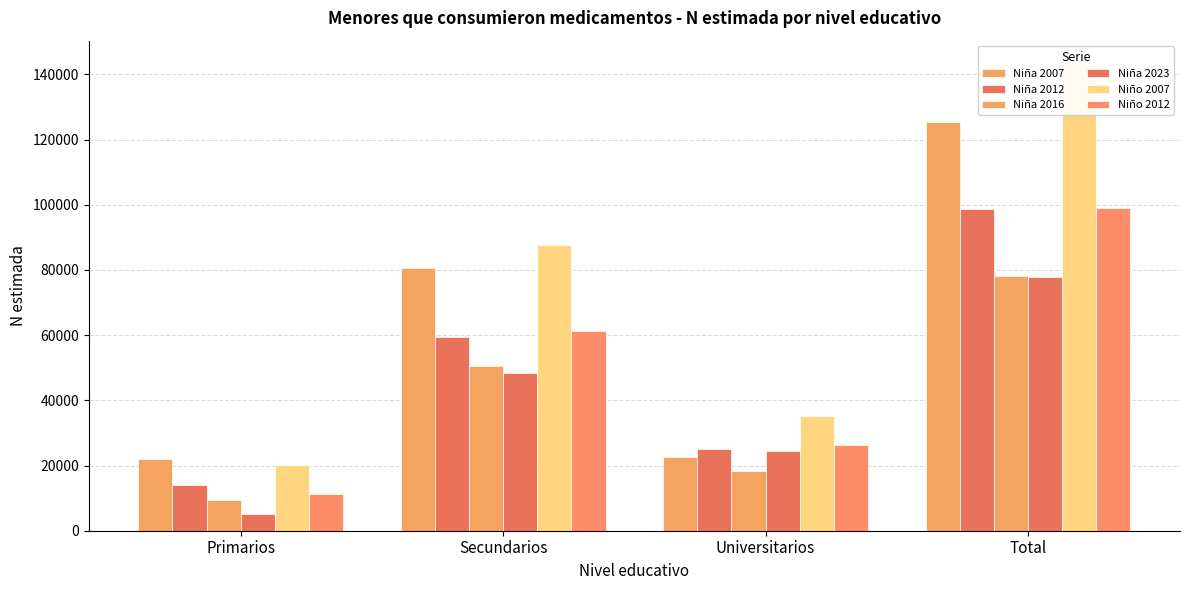

True or false: Niña 2023 has a value of 48351 at Secundarios.

True